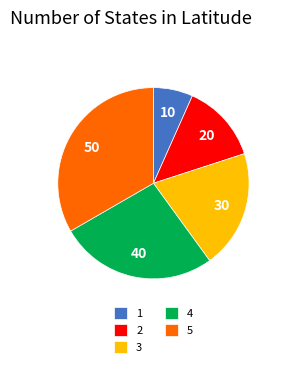

Which has a higher value, 1 or 5?

5